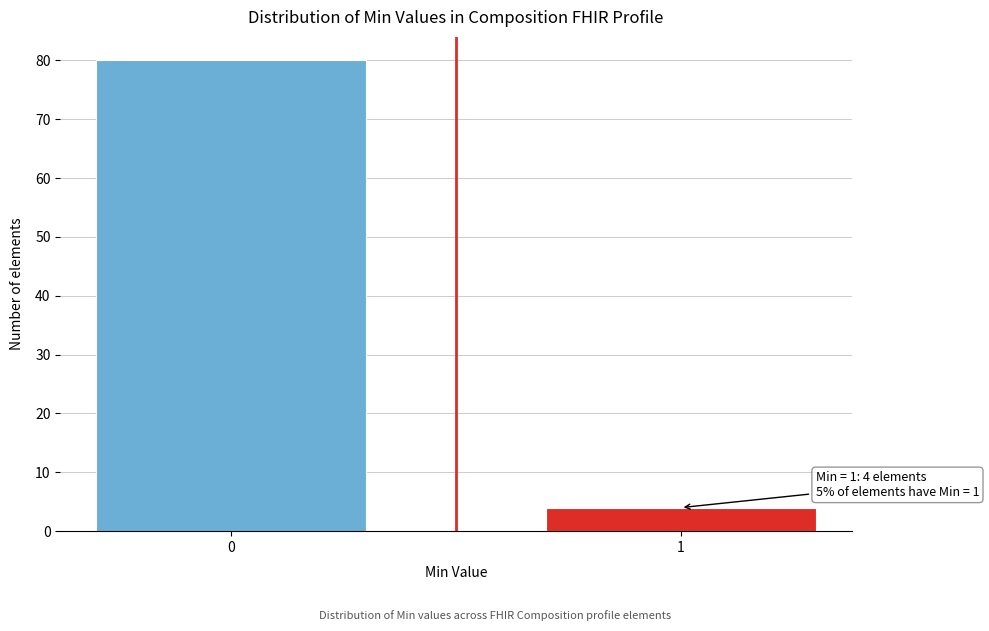

Reading right to left, what are all the values shown in this chart?

1=4	0=80